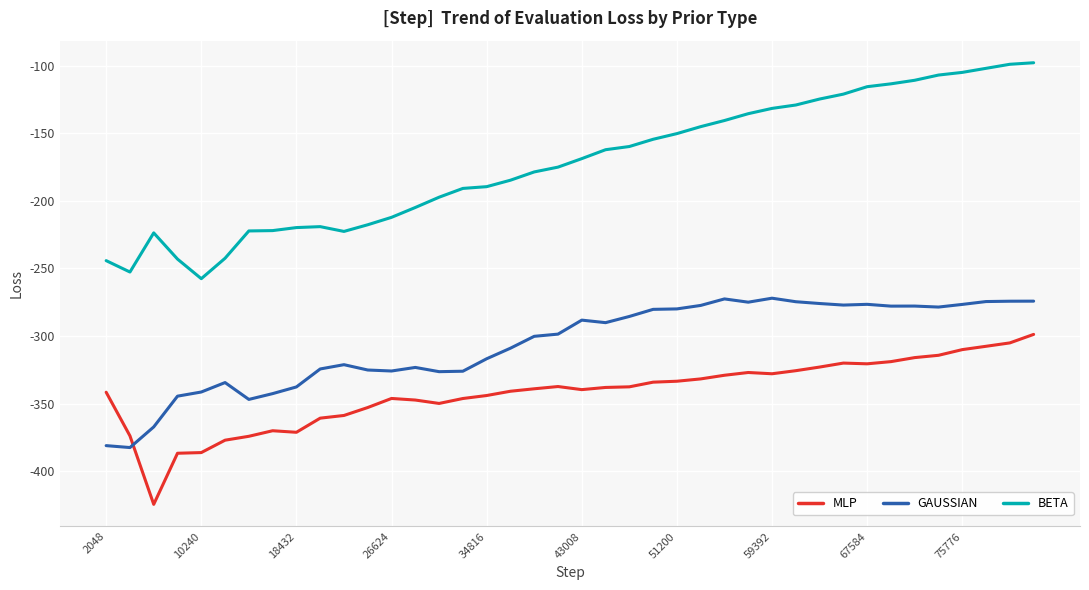

What is the smallest value displayed?

-424.6